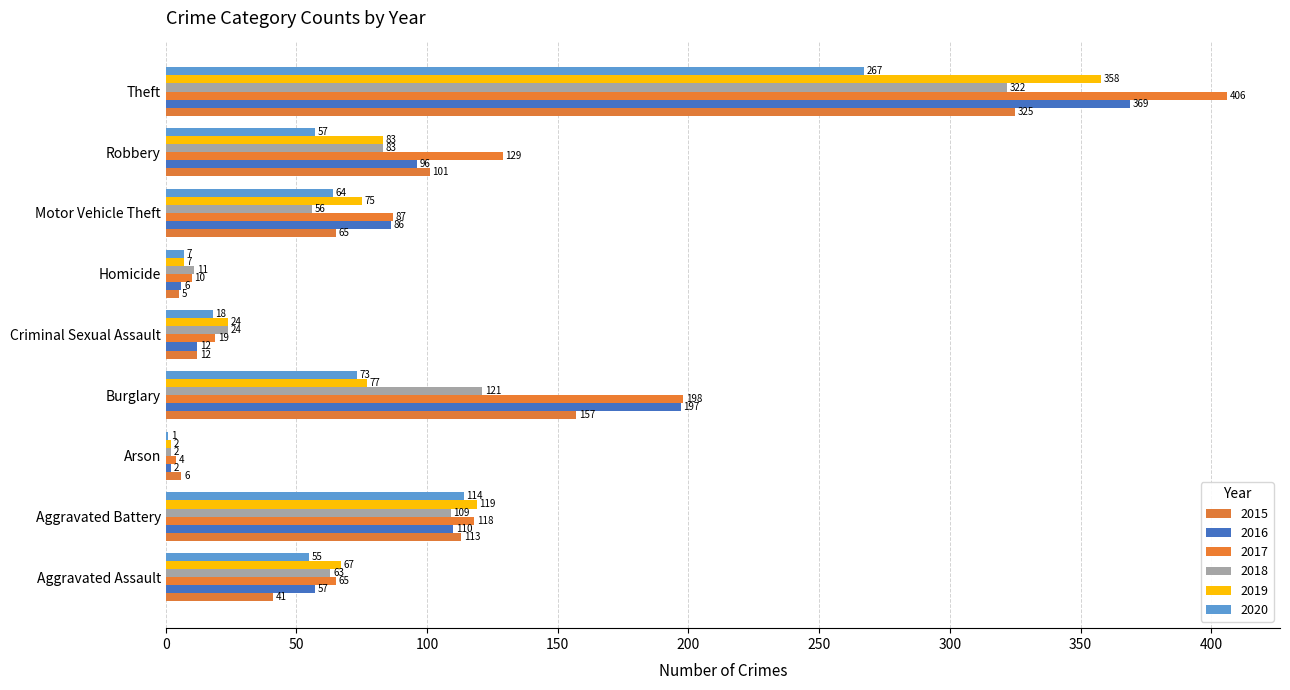

Which category has the lowest value in the 2017 series?

Arson